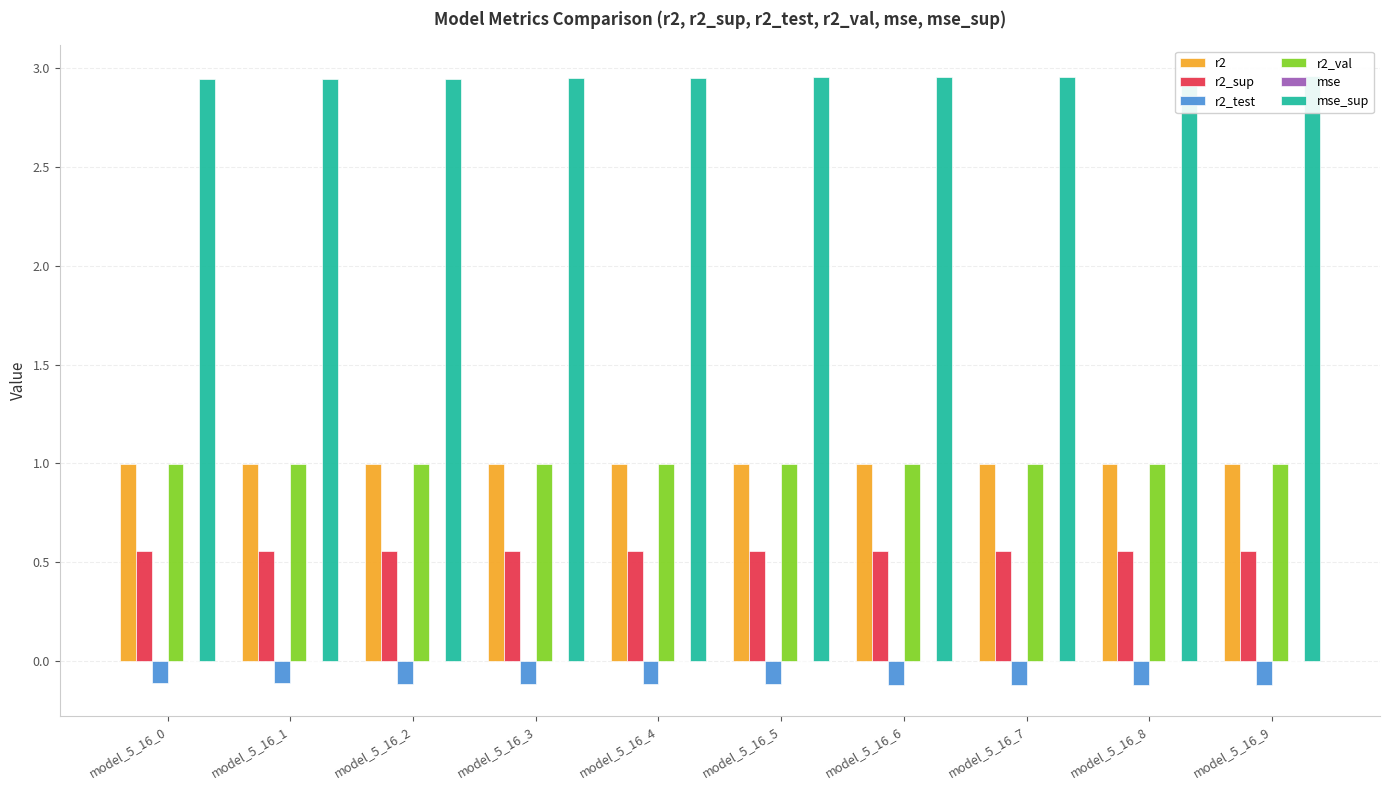

At which label is r2_sup closest to 0?

model_5_16_9